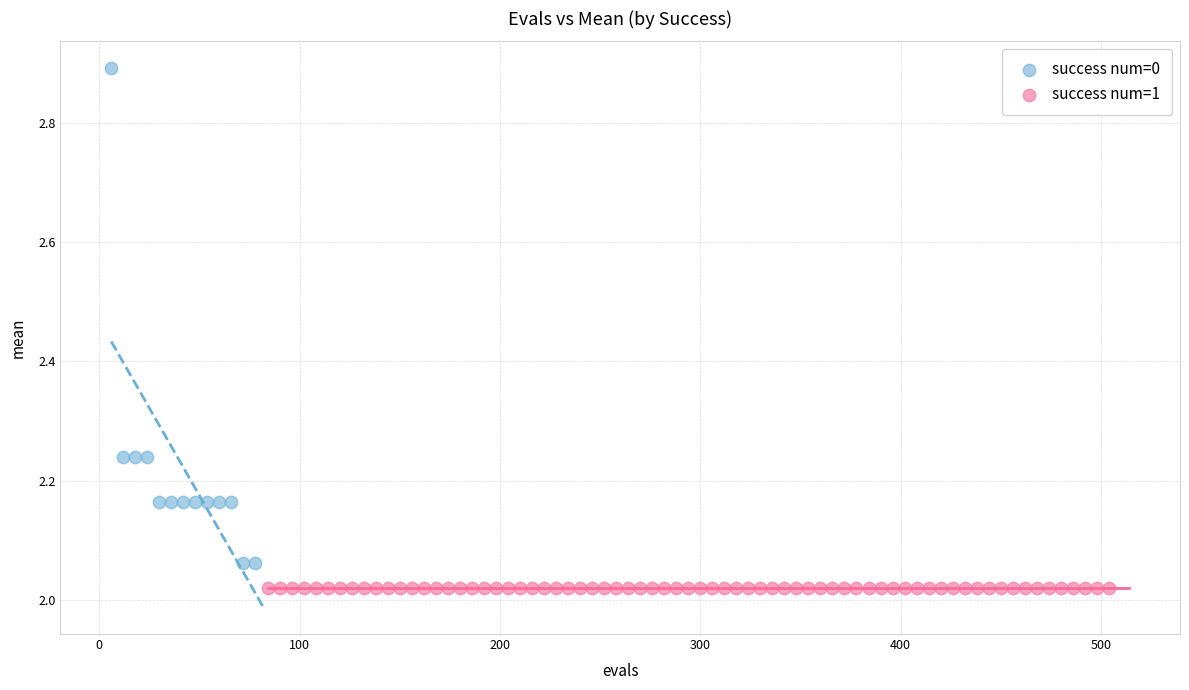

Which series contains the highest Y value?

success num=0